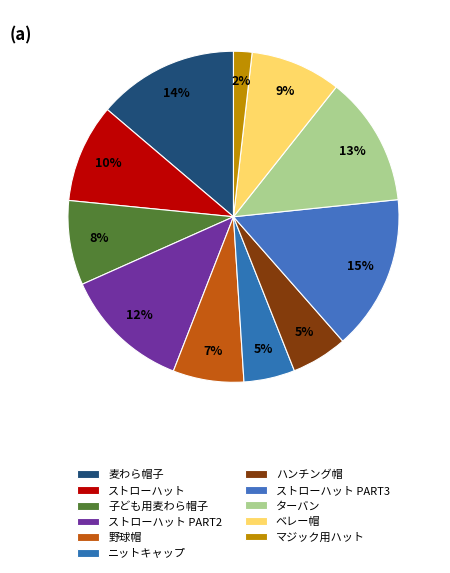

Is the sum of ストローハット PART3 and ベレー帽 greater than half?

No